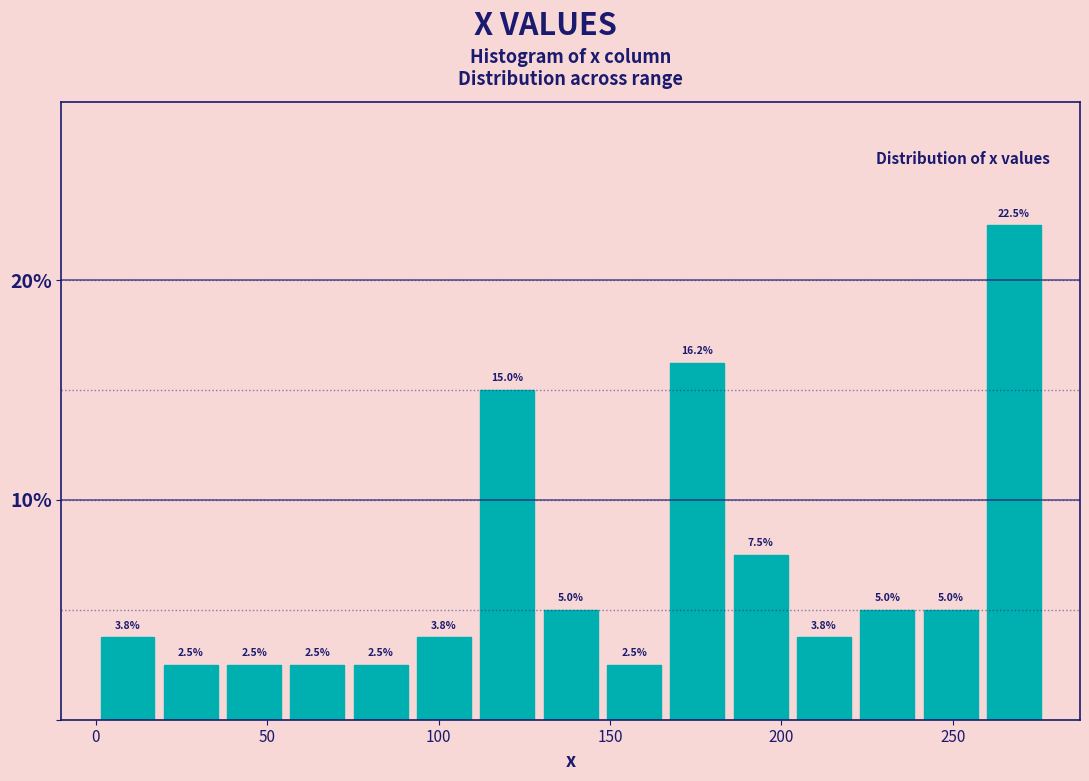

Read against the x-axis, roughly where is the centre of the tallest bar?

270